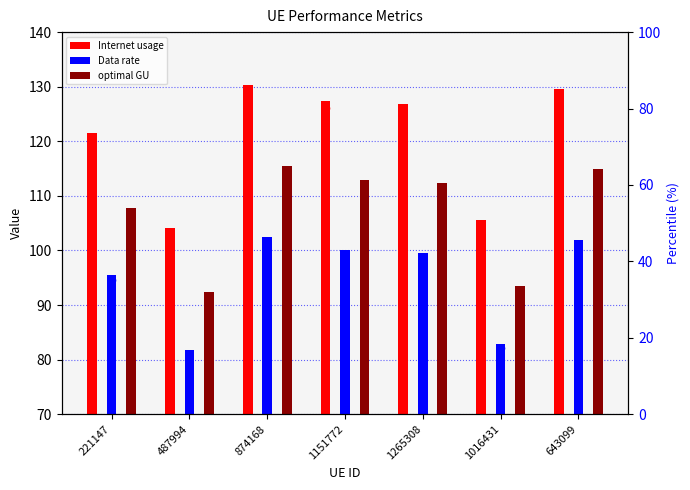

What are all the series names shown in the legend?

Internet usage, Data rate, optimal GU